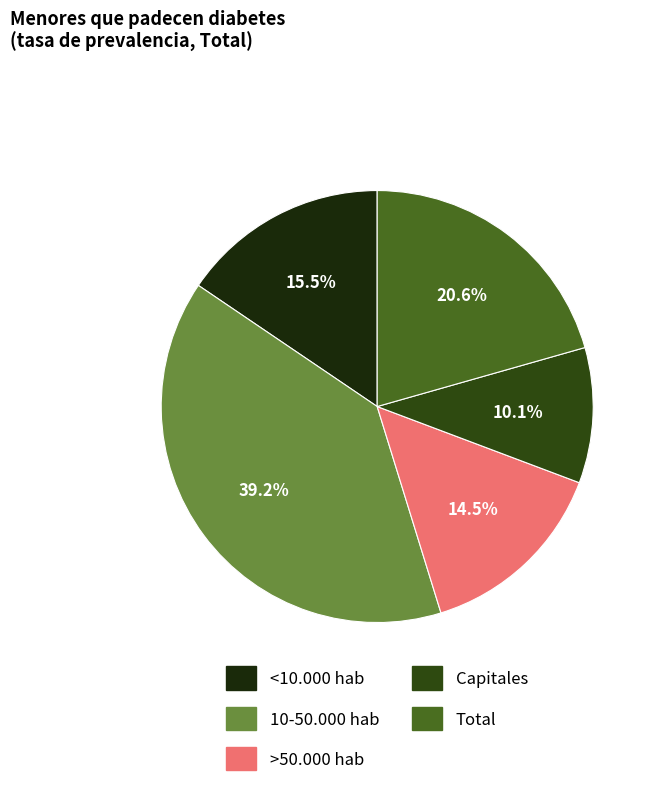

To the nearest percent, what is the average slice percentage?

20%